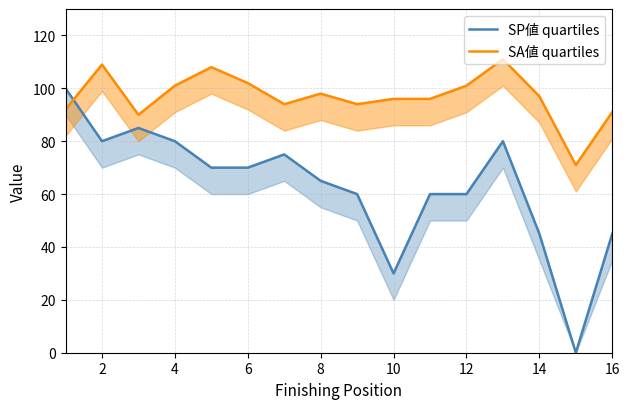

Count the number of data series in this chart.

2